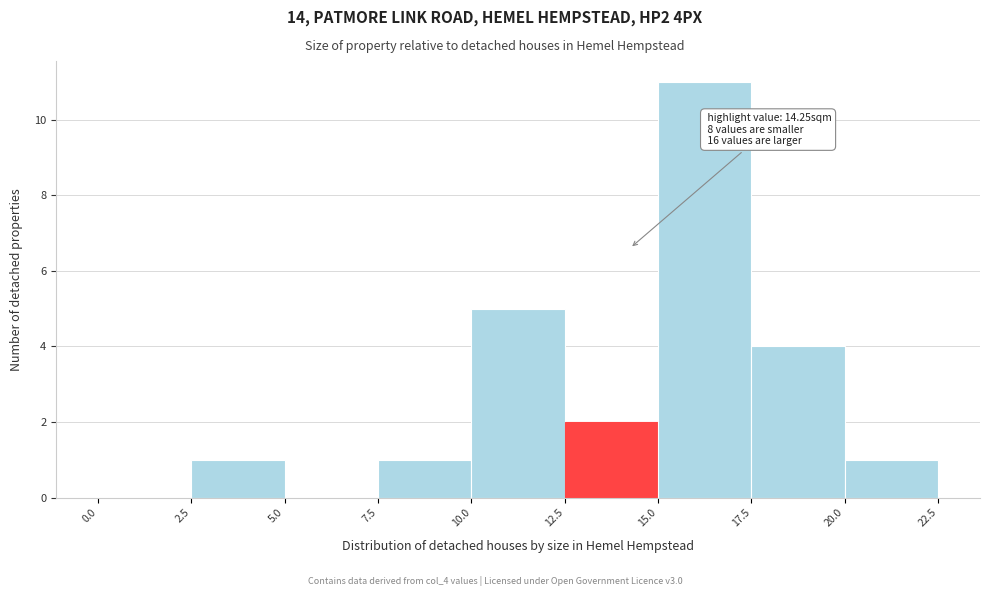

Which range on the x-axis has the tallest bar?

15.0 to 17.5